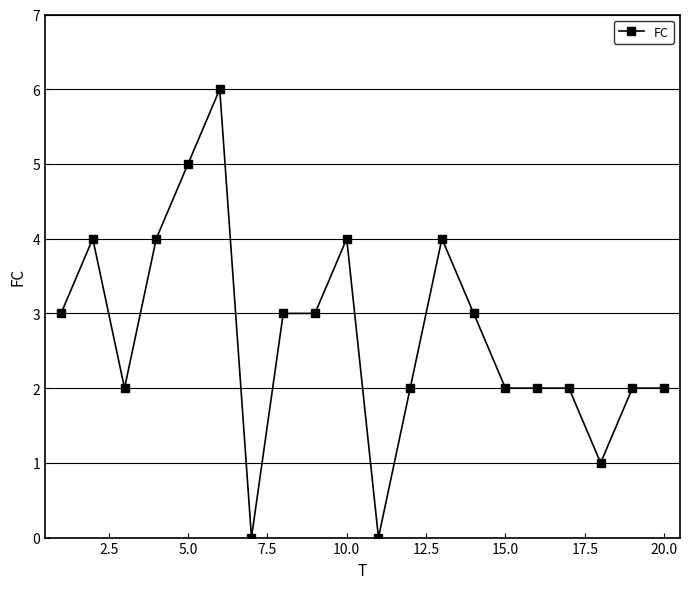

What is the greatest value displayed?

6